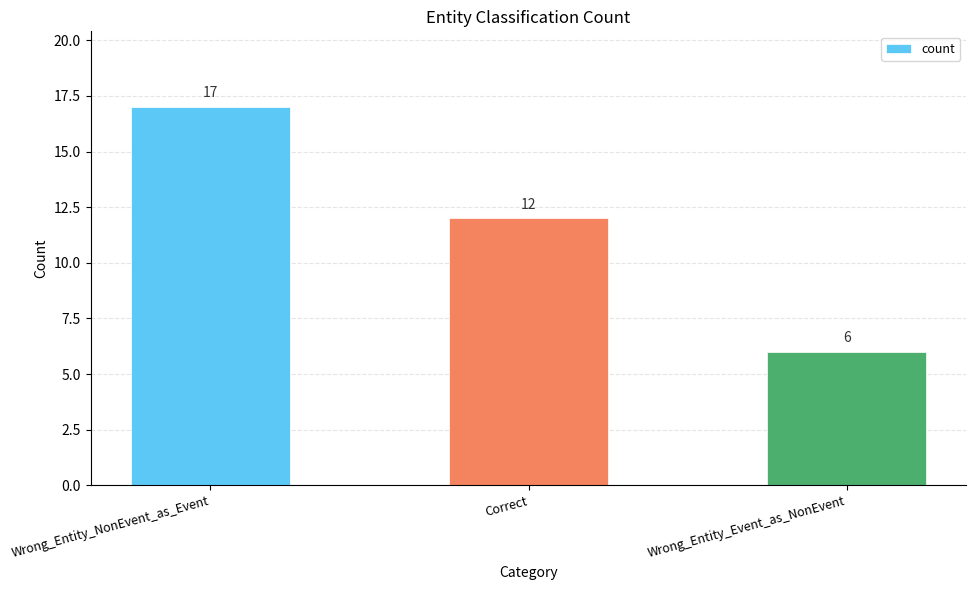

What is the average value?

12